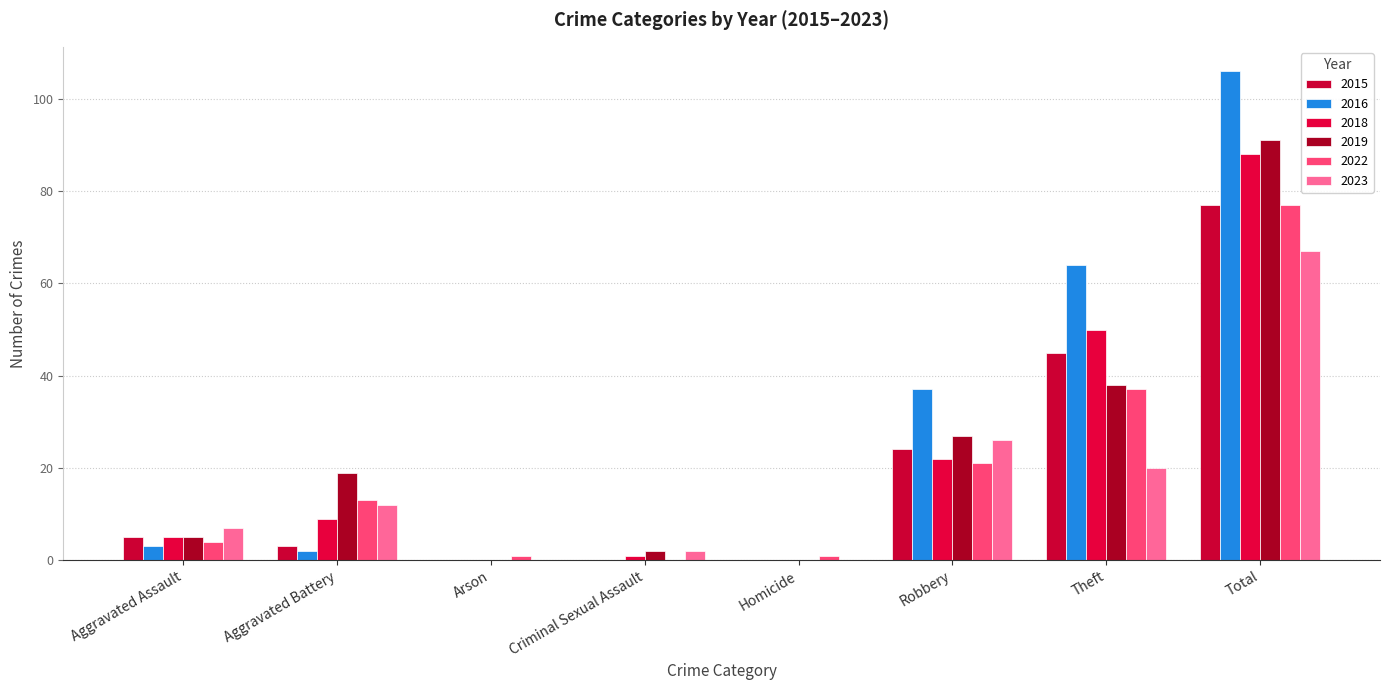

What is the total value across all series at Criminal Sexual Assault?

5